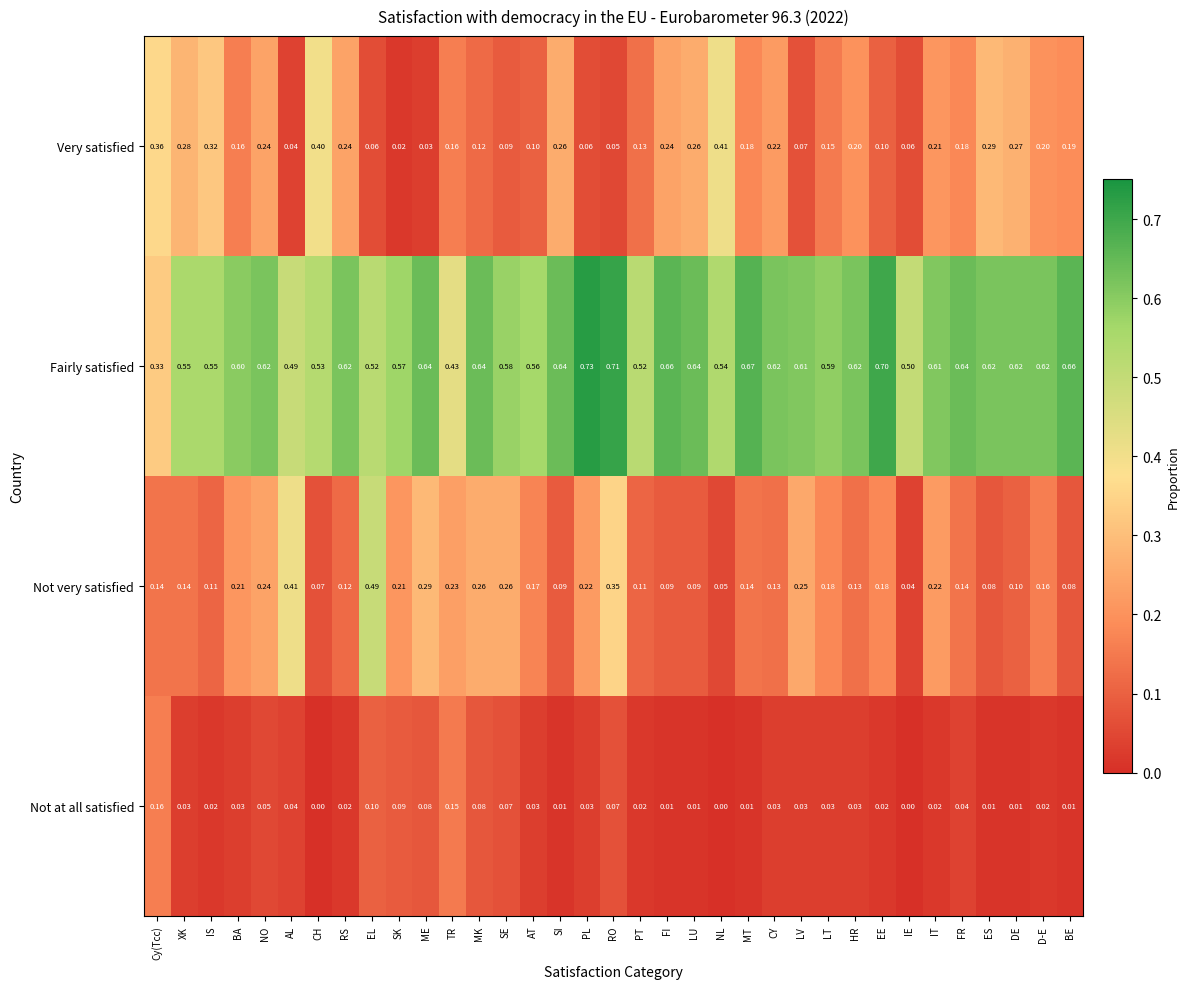

List the series in order of their peak value, highest first.

Fairly satisfied, Not very satisfied, Very satisfied, Not at all satisfied